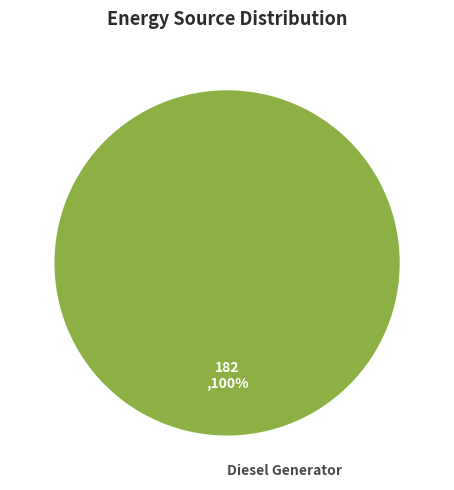

Count the number of slices in the pie.

1